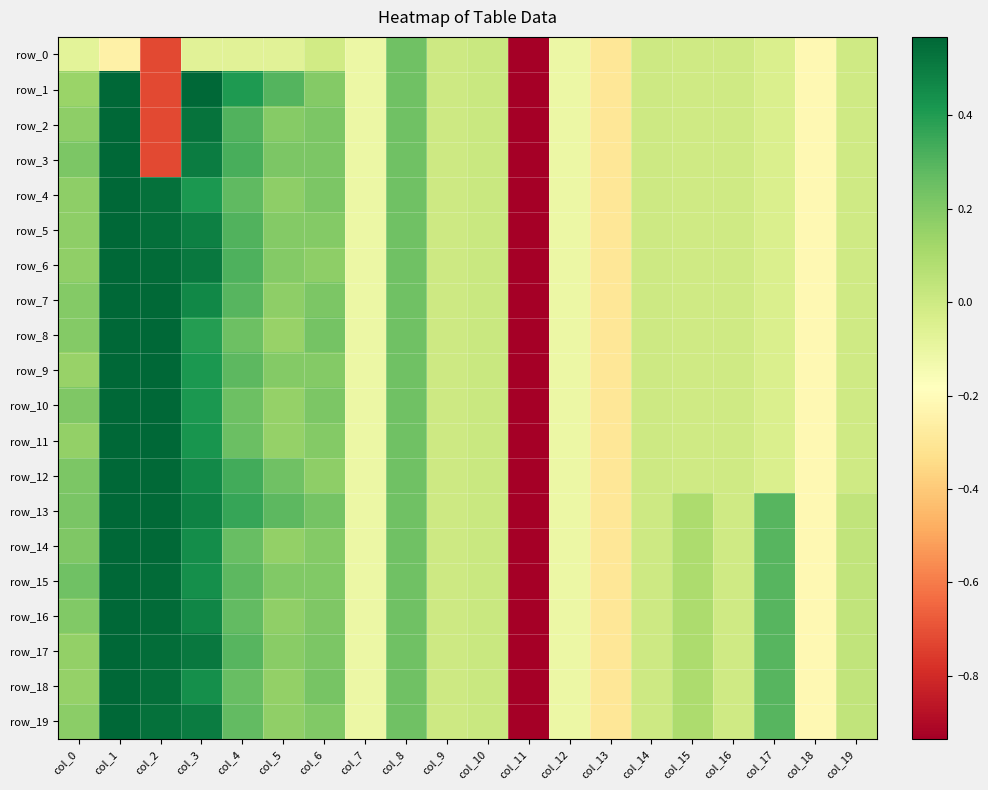

Rank the categories by row_6 value from highest to lowest.

col_1, col_2, col_3, col_4, col_8, col_5, col_6, col_0, col_10, col_9, col_14, col_16, col_19, col_15, col_17, col_7, col_12, col_18, col_13, col_11